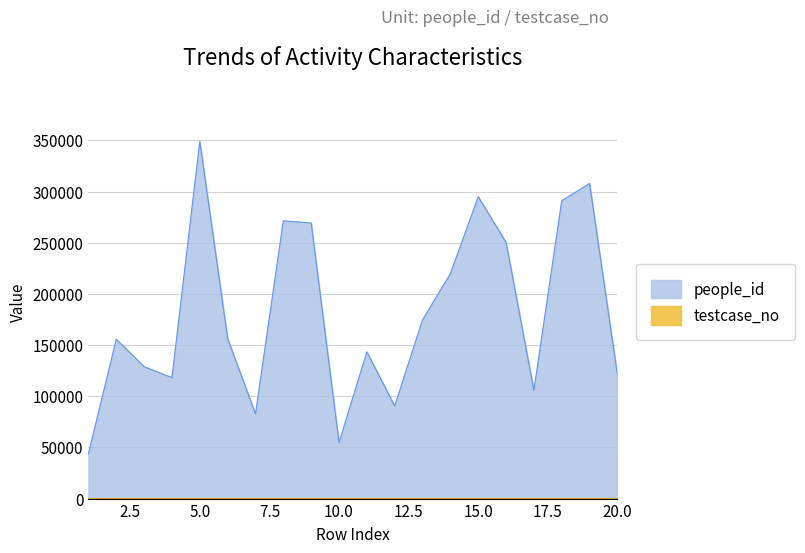

What is the highest value of the testcase_no series?

96